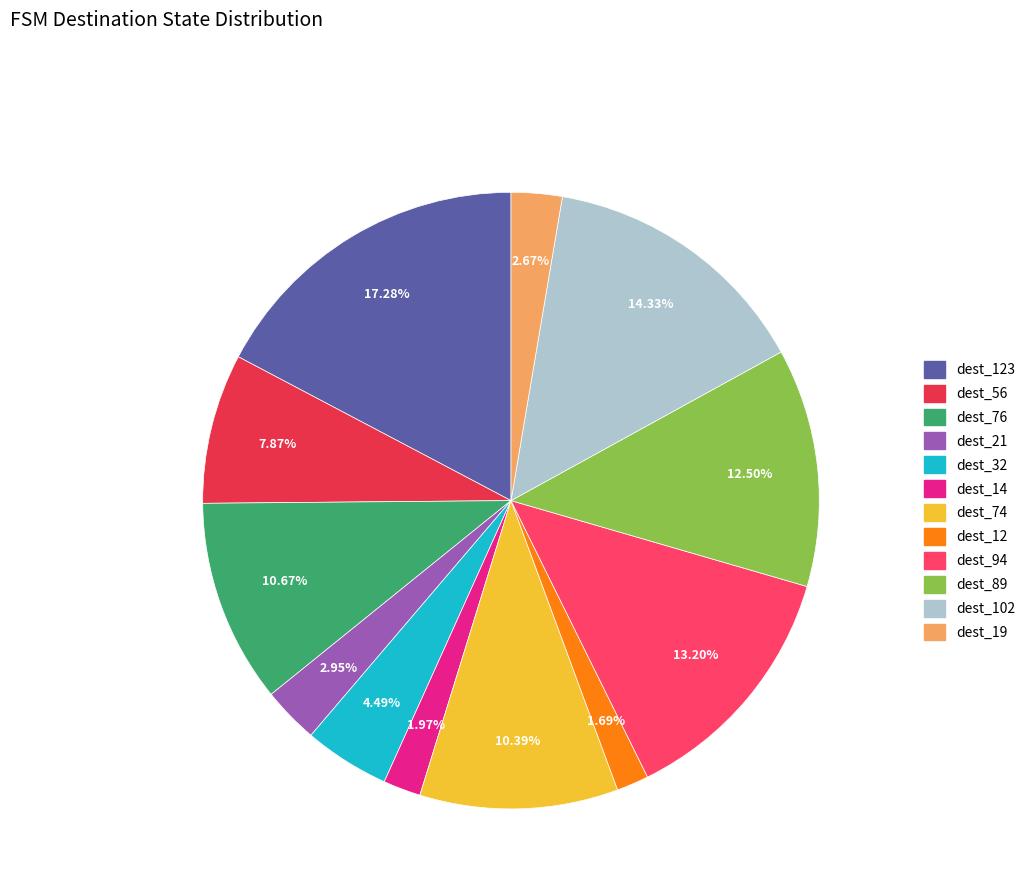

Is the sum of dest_56 and dest_74 greater than half?

No